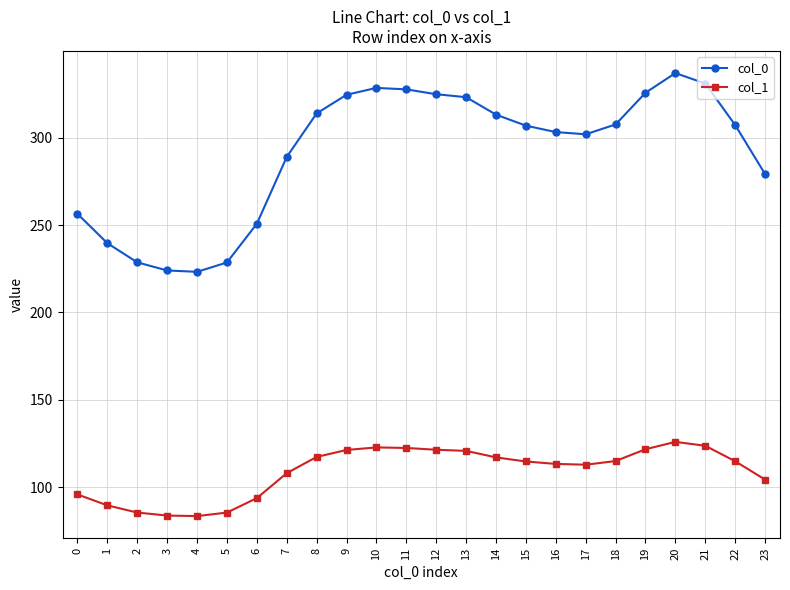

What is the value of the col_0 point at the 17th from the left?

303.4